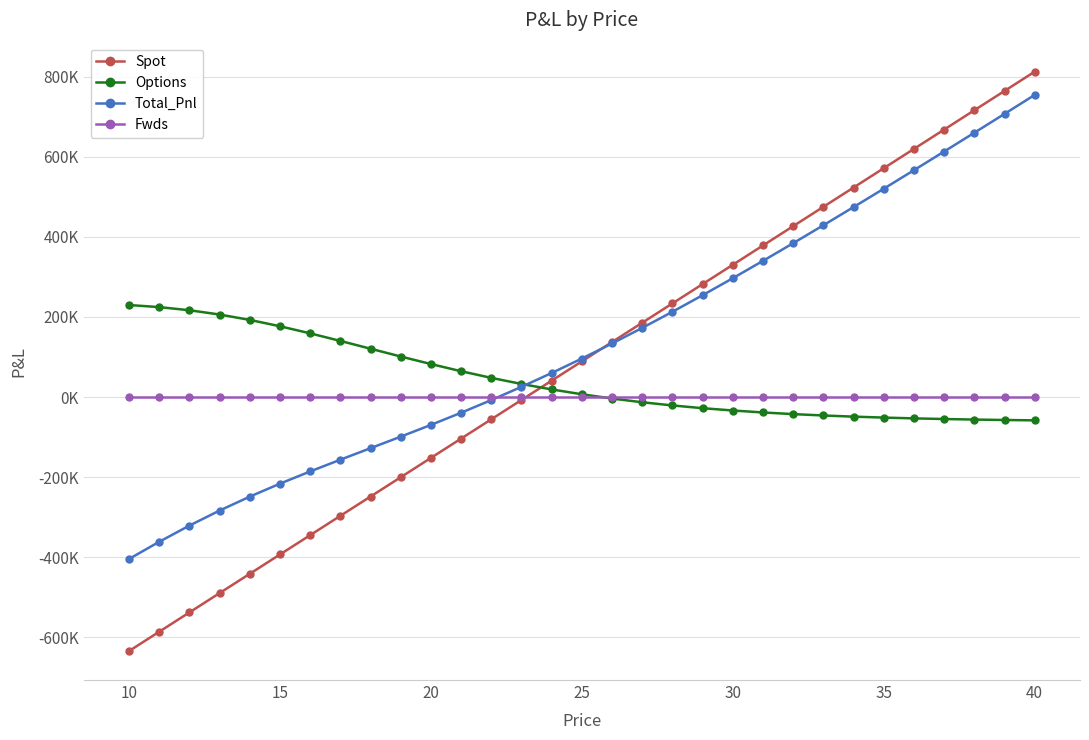

Does the chart have visible grid lines?

Yes